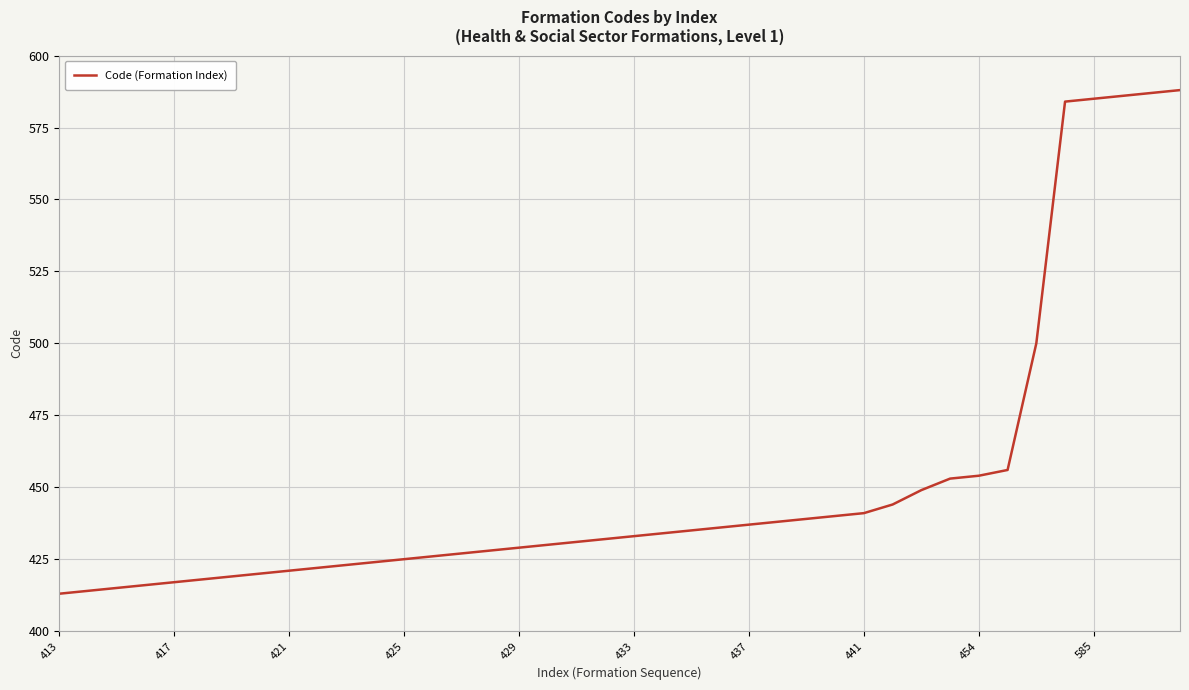

What is the difference between the maximum and minimum values?

175